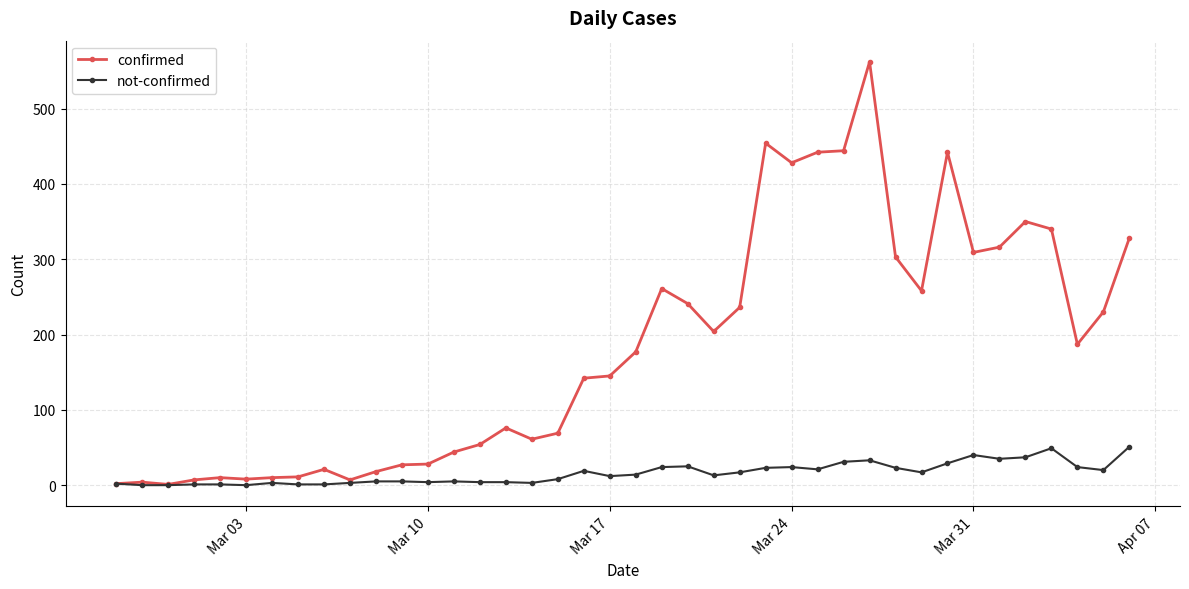

How many lines are shown in the chart?

2